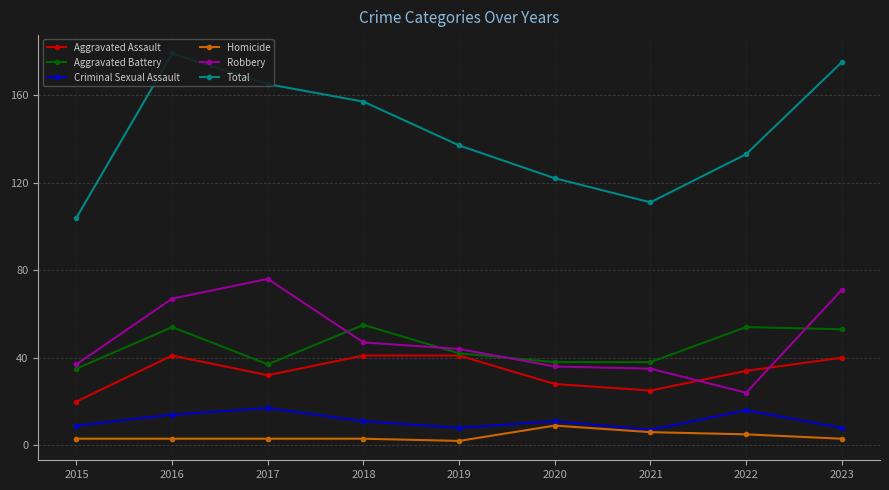

What is the average value of the Aggravated Assault series?

34